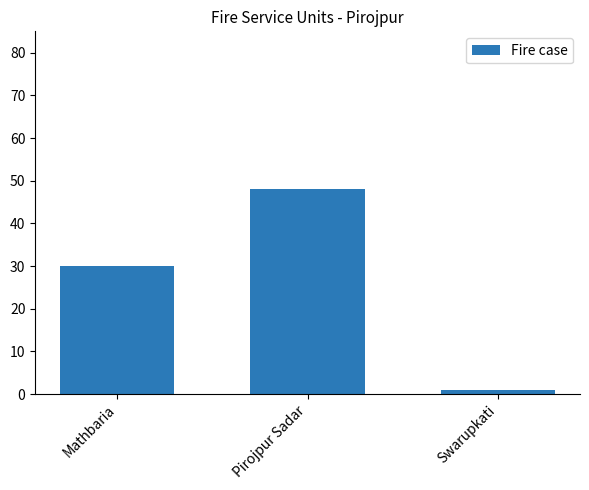

How many values are between 1 and 48?

3